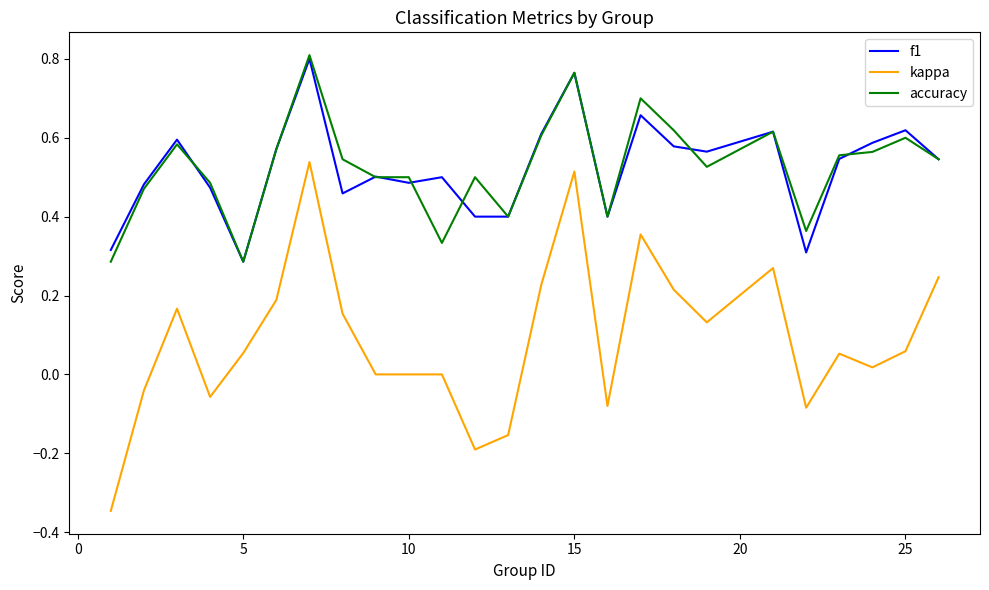

True or false: accuracy and kappa intersect in this chart.

False